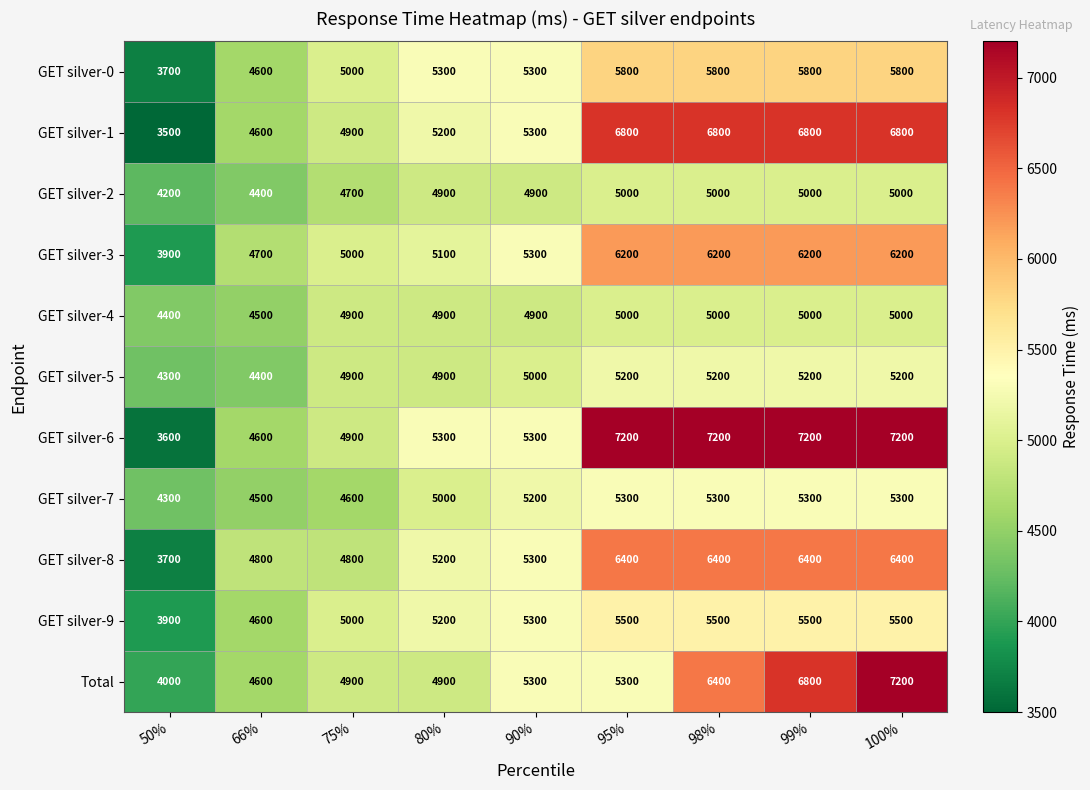

What value does the GET silver-0 series have at 95%, to the nearest 100?

5800